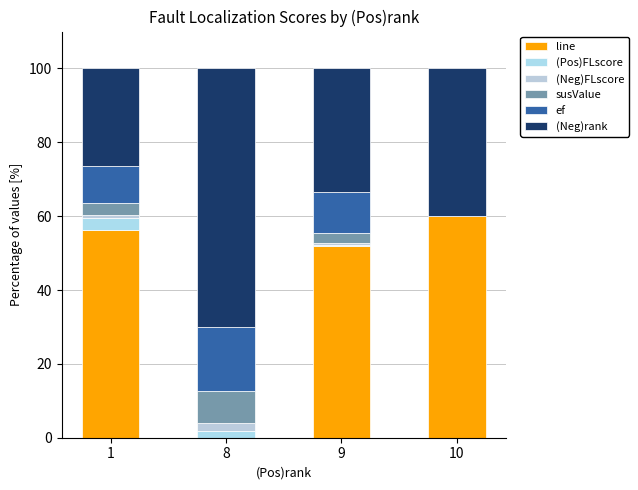

What is the approximate value of line at 9?

51.9